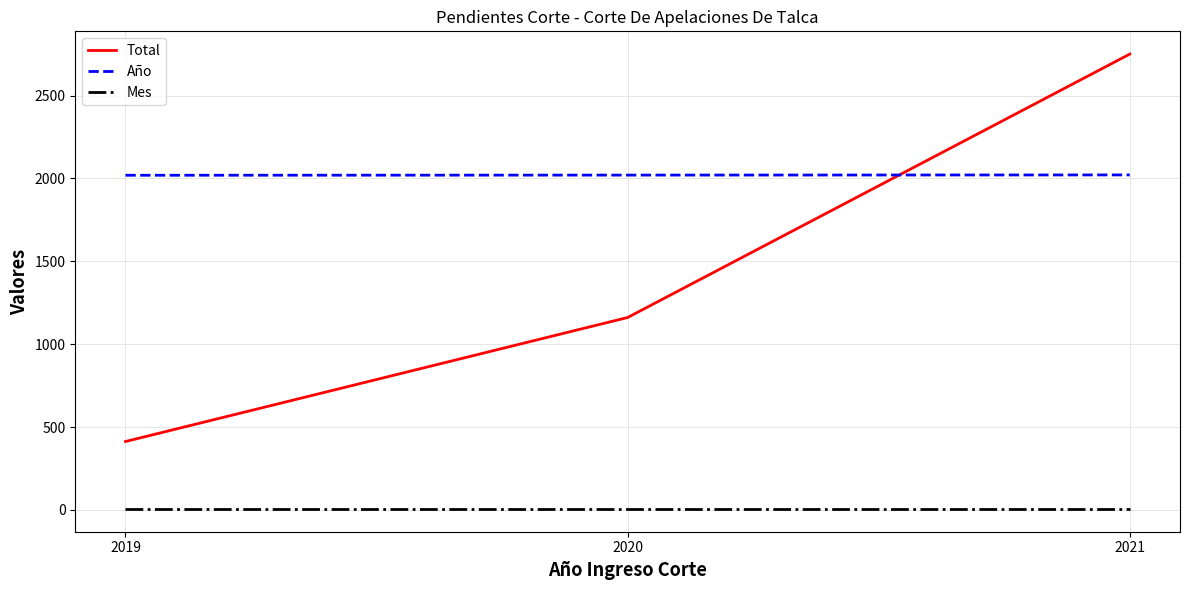

List the series in order of their overall mean, highest first.

Año, Total, Mes